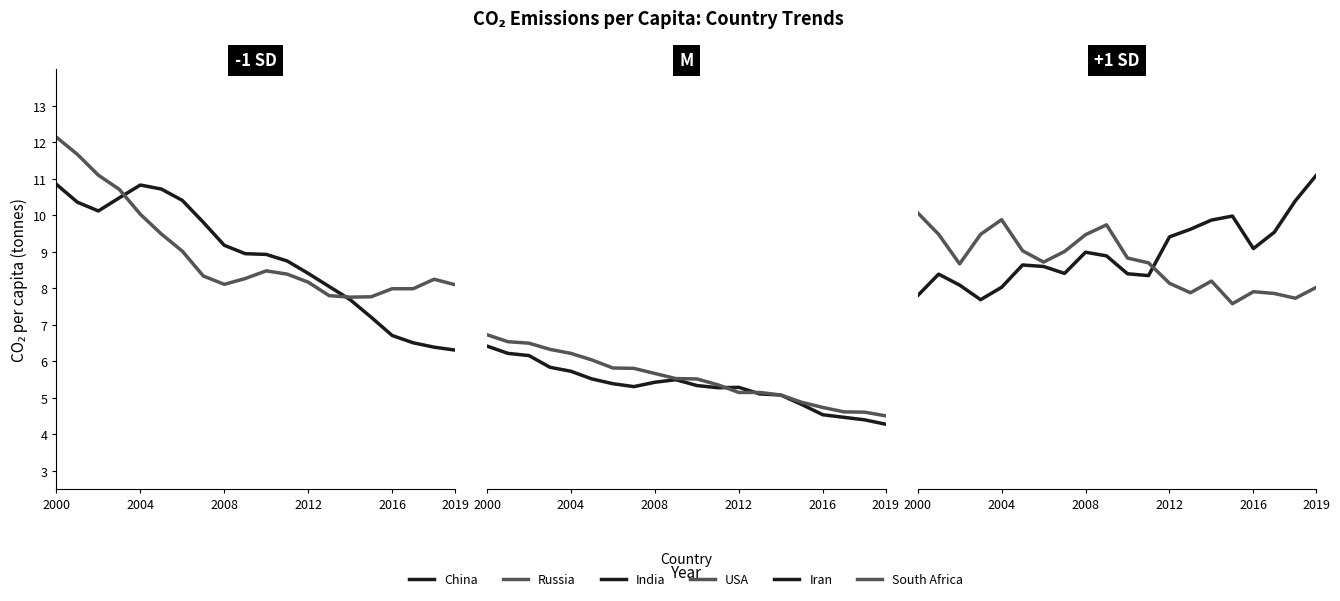

At which category is the sum across all series the highest?

2000